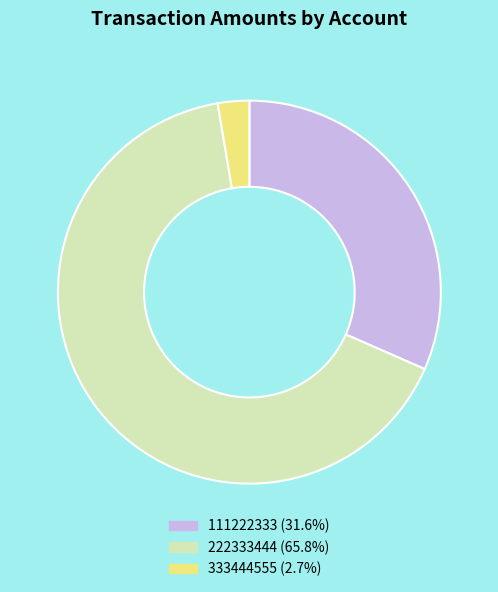

Is it true that 222333444 is 59% of the pie?

False